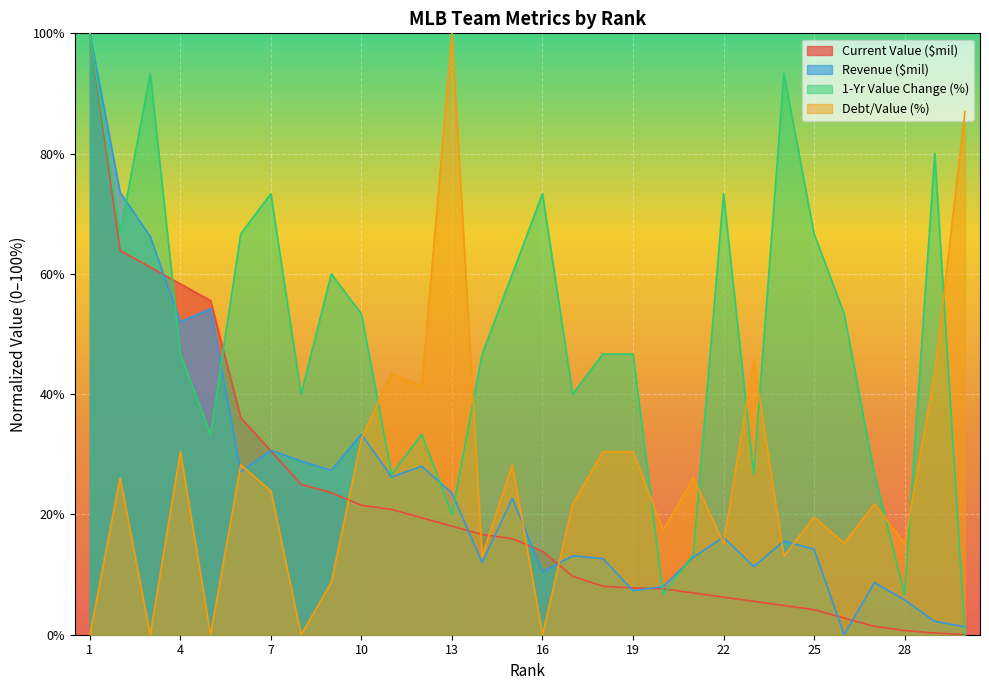

At which category does Debt/Value (%) reach its first local peak?

2